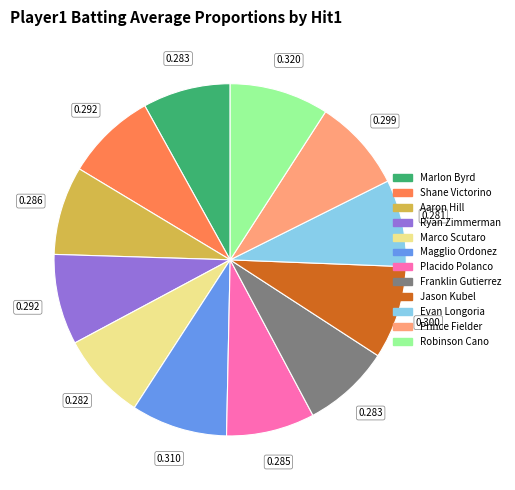

Does any single category account for the majority?

No